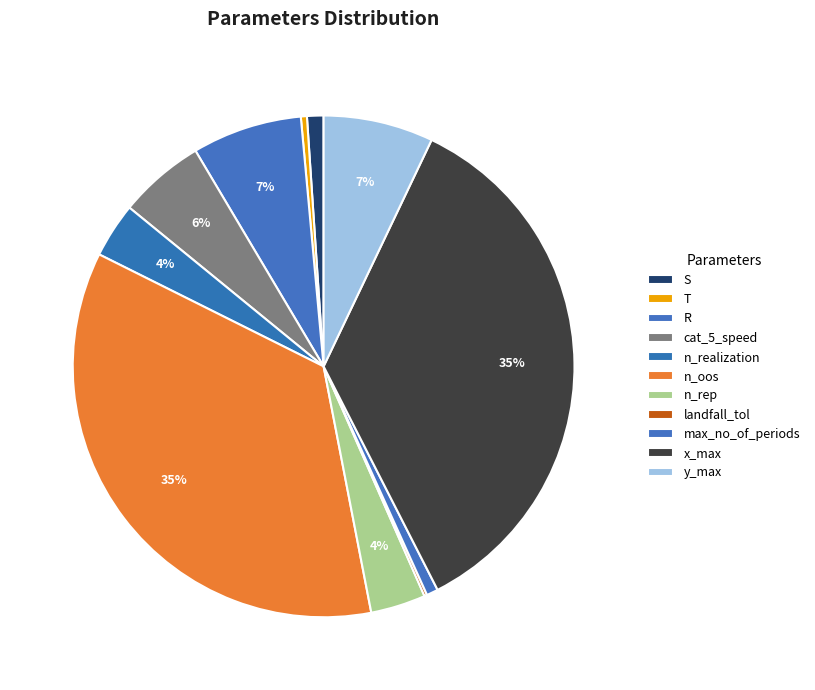

What is the total percentage of S and T?

1.5%